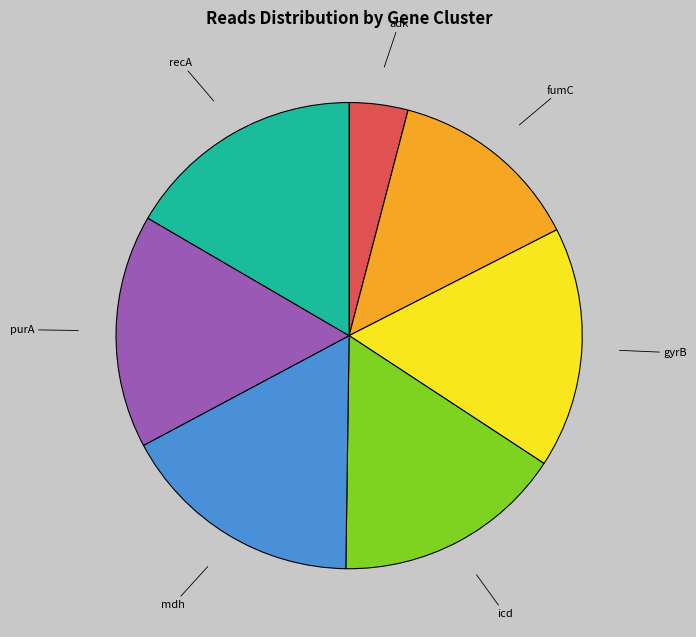

Does any single category account for the majority?

No